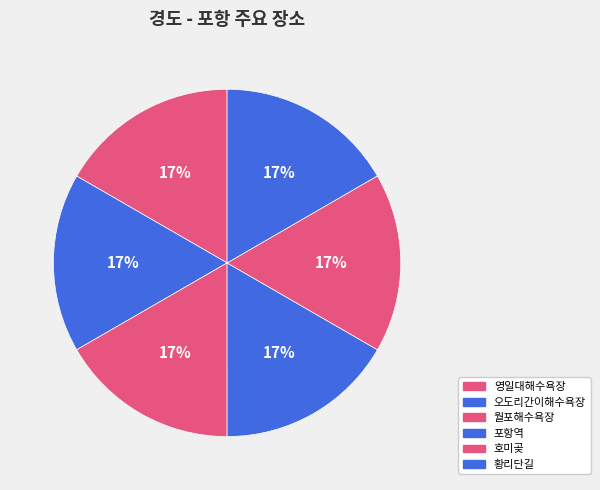

Approximately how many times larger is the value at 오도리간이해수욕장 compared to 황리단길?

1.0